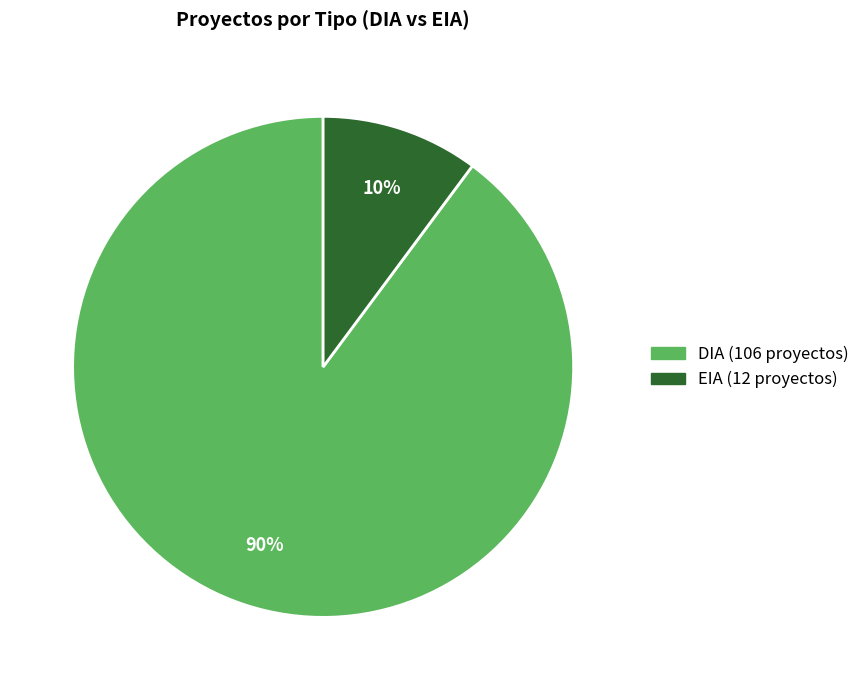

Rank the categories by value from lowest to highest.

EIA, DIA